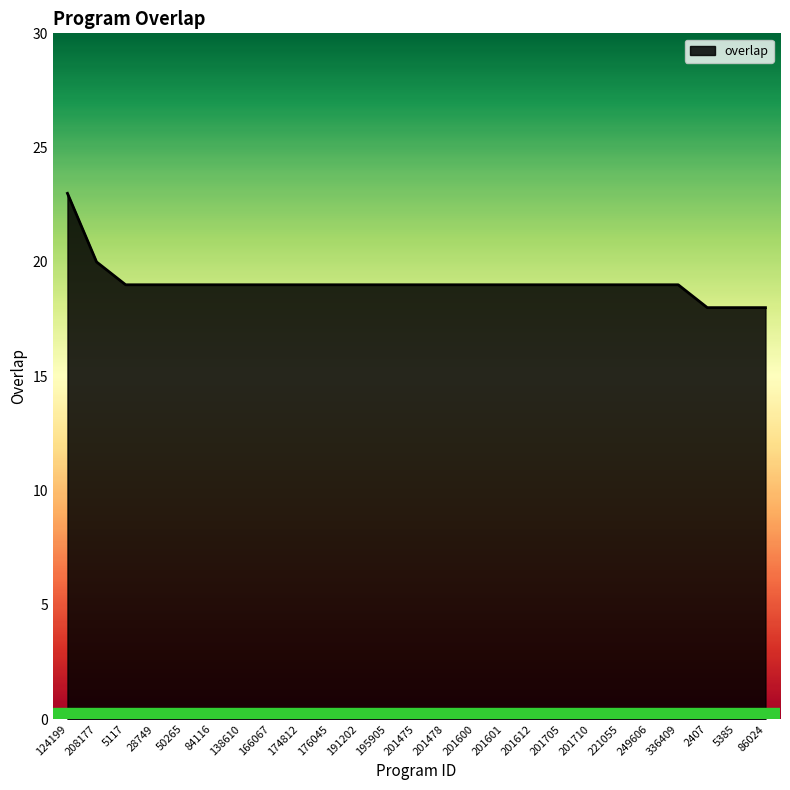

What position from the right is 201475?

13